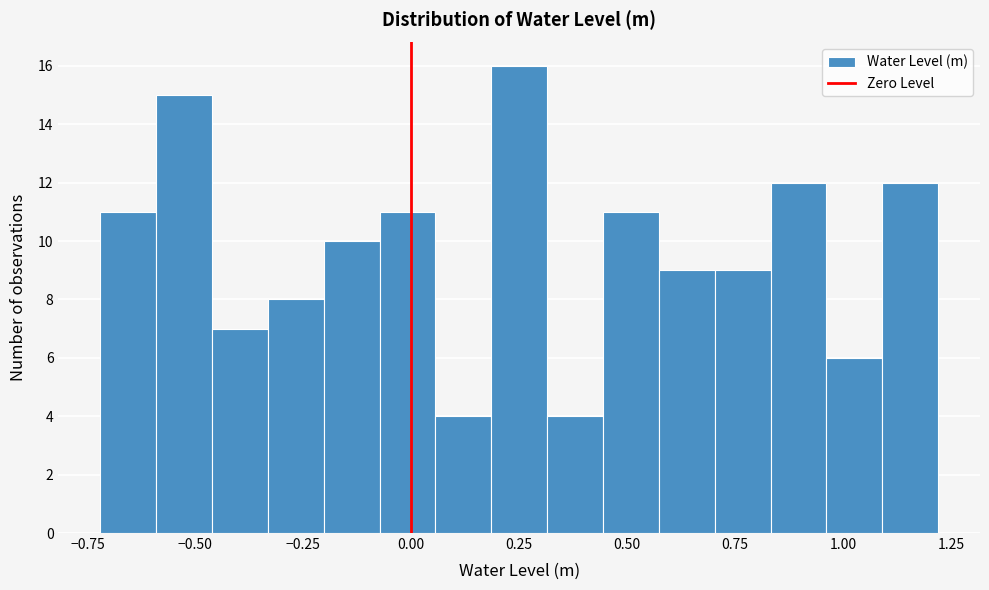

Read against the x-axis, roughly where is the centre of the tallest bar?

0.25